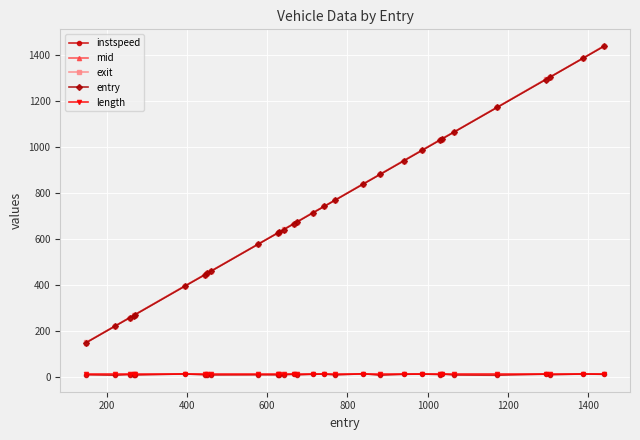

What is the lowest value of the mid series?

149.3